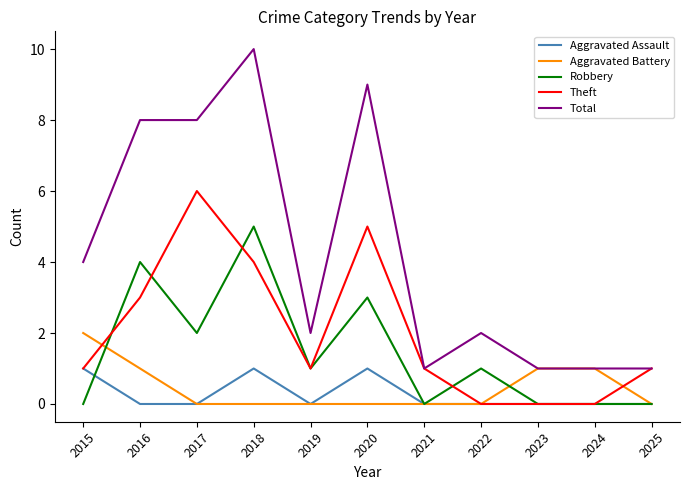

At 2018, list the series in order from smallest to largest.

Aggravated Battery, Aggravated Assault, Theft, Robbery, Total